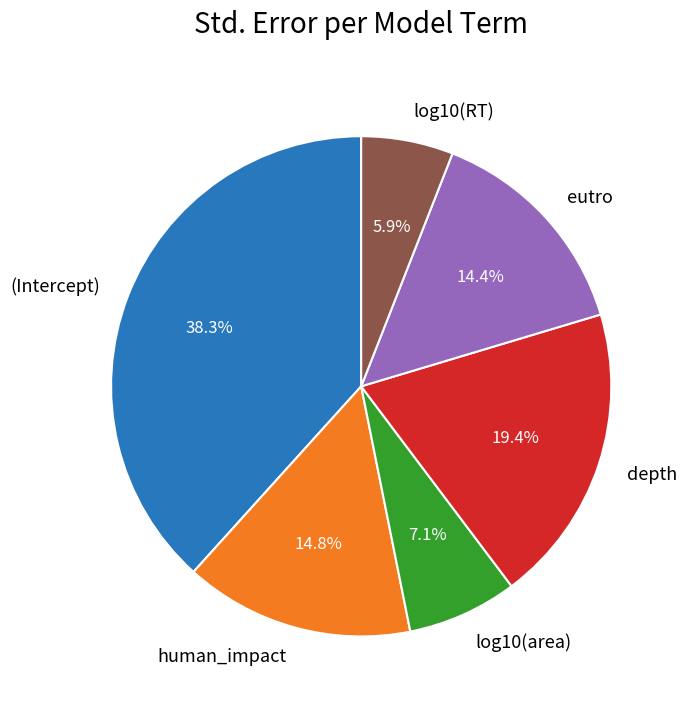

To the nearest percent, what is the difference between the largest and smallest slice percentages?

32%